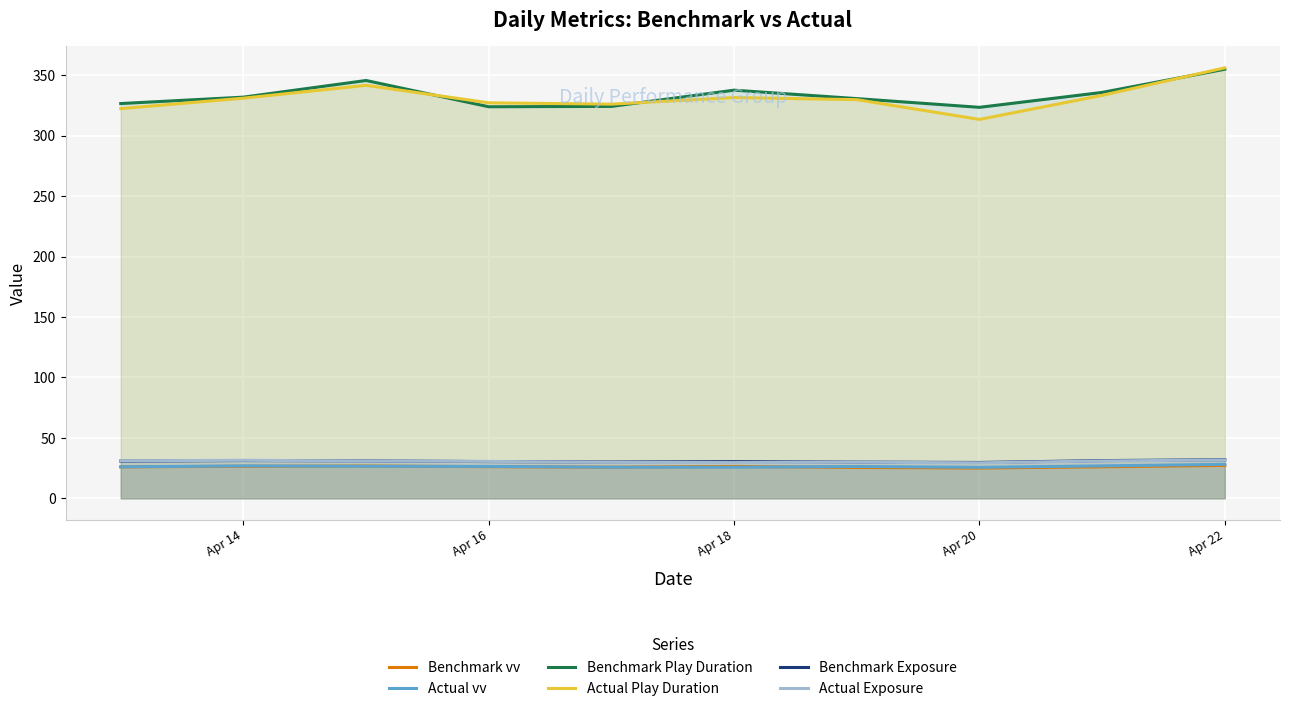

True or false: Actual Play Duration and Actual vv intersect in this chart.

False